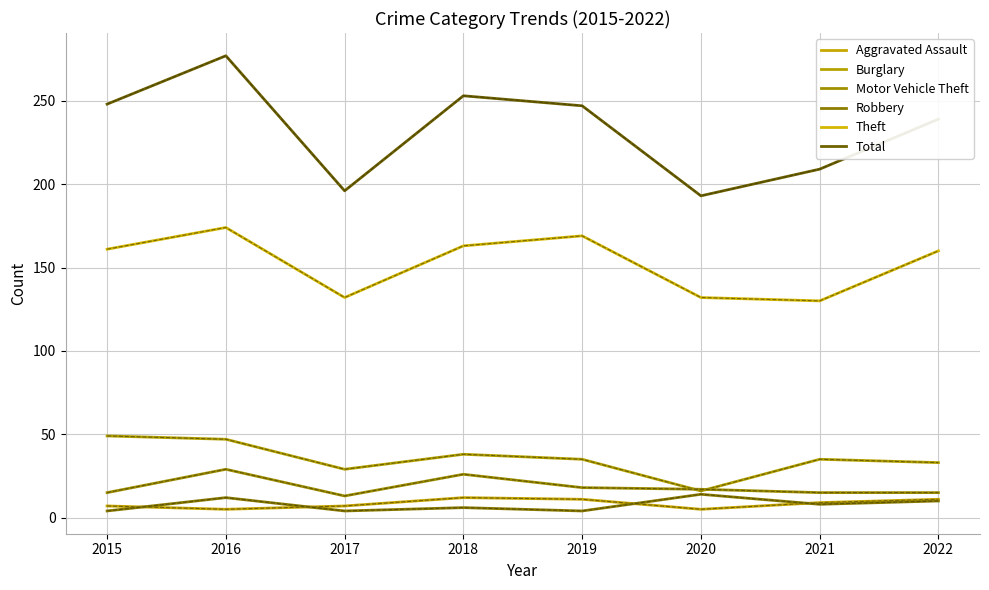

Which series has the largest total across all categories?

Total